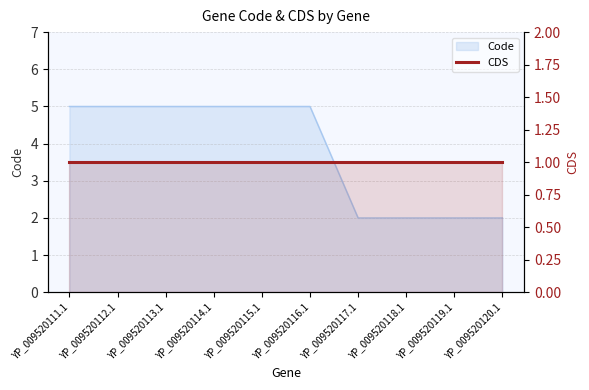

How many values are between 2 and 5?

10